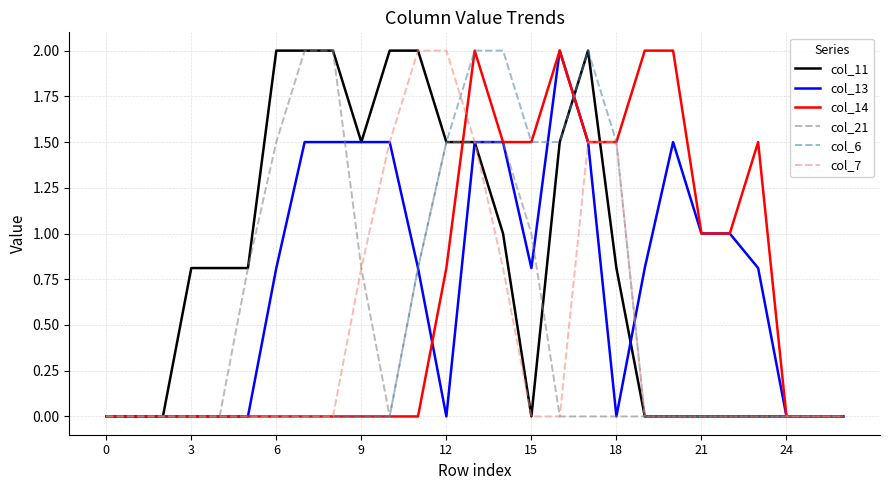

Reading left to right, extract all data points from this chart.

col_11: 0.0	0.0	0.0	0.8	0.8	0.8	2.0	2.0	2.0	1.5	2.0	2.0	1.5	1.5	1.0	0.0	1.5	2.0	0.8	0.0	0.0	0.0	0.0	0.0	0.0	0.0	0.0
col_13: 0.0	0.0	0.0	0.0	0.0	0.0	0.8	1.5	1.5	1.5	1.5	0.8	0.0	1.5	1.5	0.8	2.0	1.5	0.0	0.8	1.5	1.0	1.0	0.8	0.0	0.0	0.0
col_14: 0.0	0.0	0.0	0.0	0.0	0.0	0.0	0.0	0.0	0.0	0.0	0.0	0.8	2.0	1.5	1.5	2.0	1.5	1.5	2.0	2.0	1.0	1.0	1.5	0.0	0.0	0.0
col_21: 0.0	0.0	0.0	0.0	0.0	0.8	1.5	2.0	2.0	0.8	0.0	0.8	1.5	1.5	1.5	1.0	0.0	0.0	0.0	0.0	0.0	0.0	0.0	0.0	0.0	0.0	0.0
col_6: 0.0	0.0	0.0	0.0	0.0	0.0	0.0	0.0	0.0	0.0	0.0	0.8	1.5	2.0	2.0	1.5	1.5	2.0	1.5	0.0	0.0	0.0	0.0	0.0	0.0	0.0	0.0
col_7: 0.0	0.0	0.0	0.0	0.0	0.0	0.0	0.0	0.0	0.8	1.5	2.0	2.0	1.5	0.8	0.0	0.0	1.5	1.5	0.0	0.0	0.0	0.0	0.0	0.0	0.0	0.0